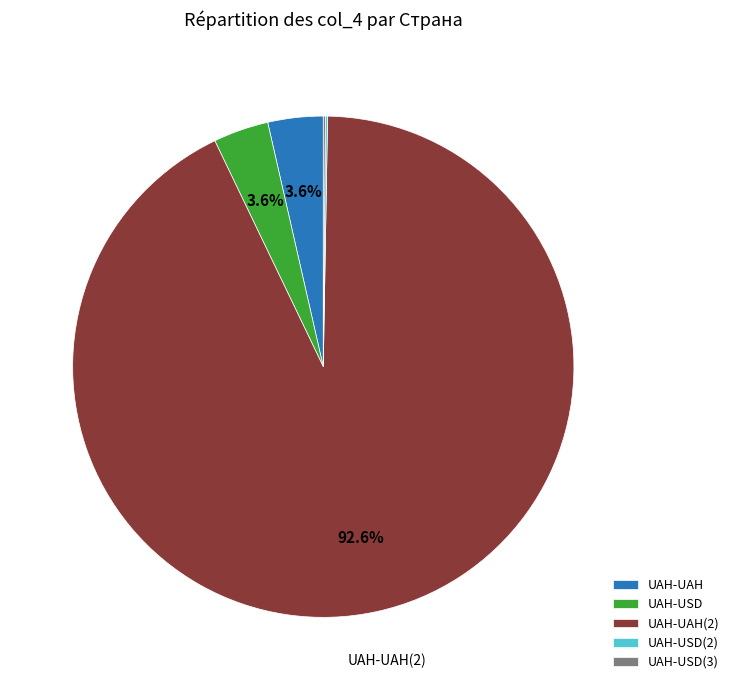

Is there a majority slice in this chart?

Yes